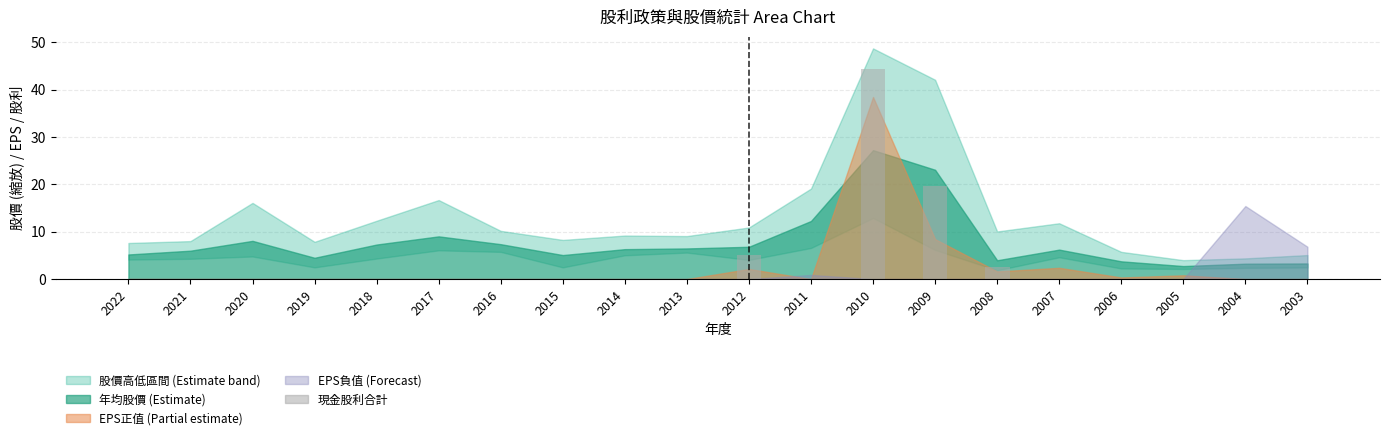

Reading left to right, transcribe all the data shown in this chart.

0.0	0.0	0.0	0.0	0.0	0.0	0.0	0.0	0.0	0.0	5.0	0.0	44.5	19.8	2.6	0.0	0.0	0.0	0.0	0.0